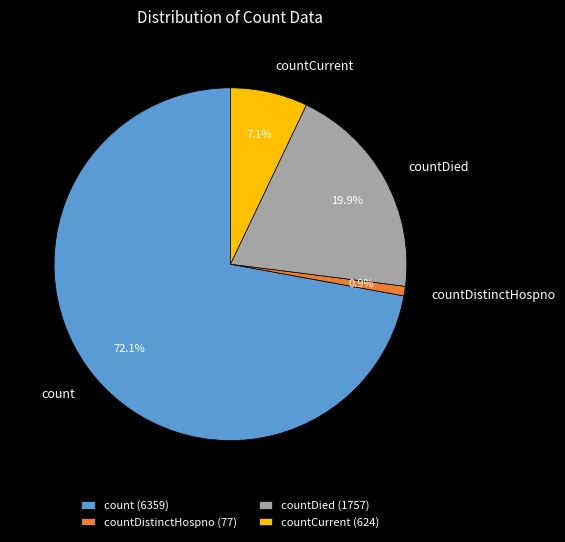

Does any single category account for the majority?

Yes